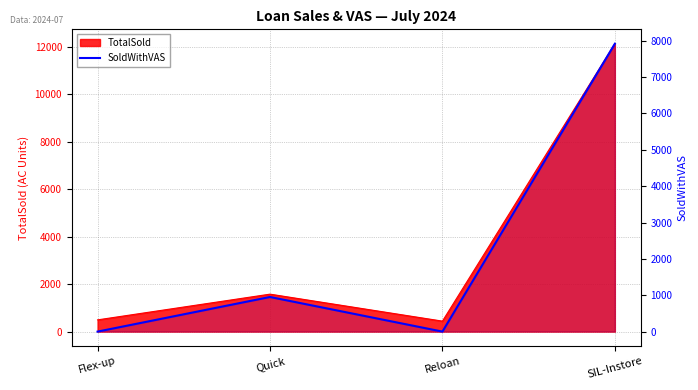

At which label does the data first exceed 952?

SIL-Instore